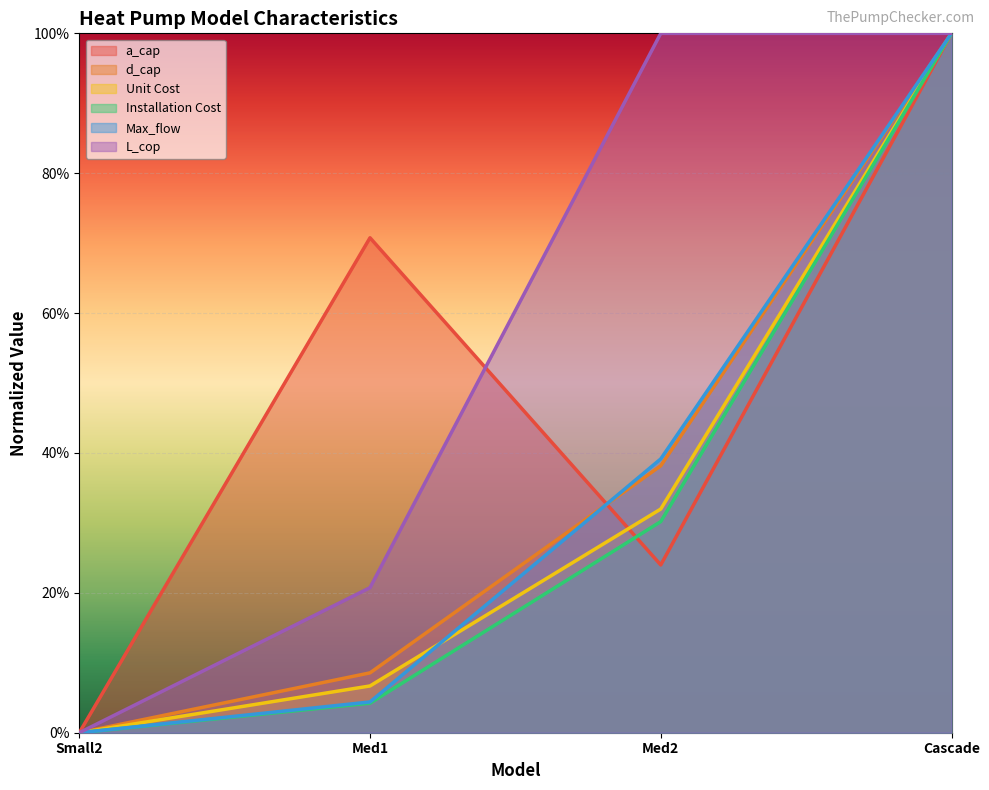

Which series has the largest total across all categories?

L_cop